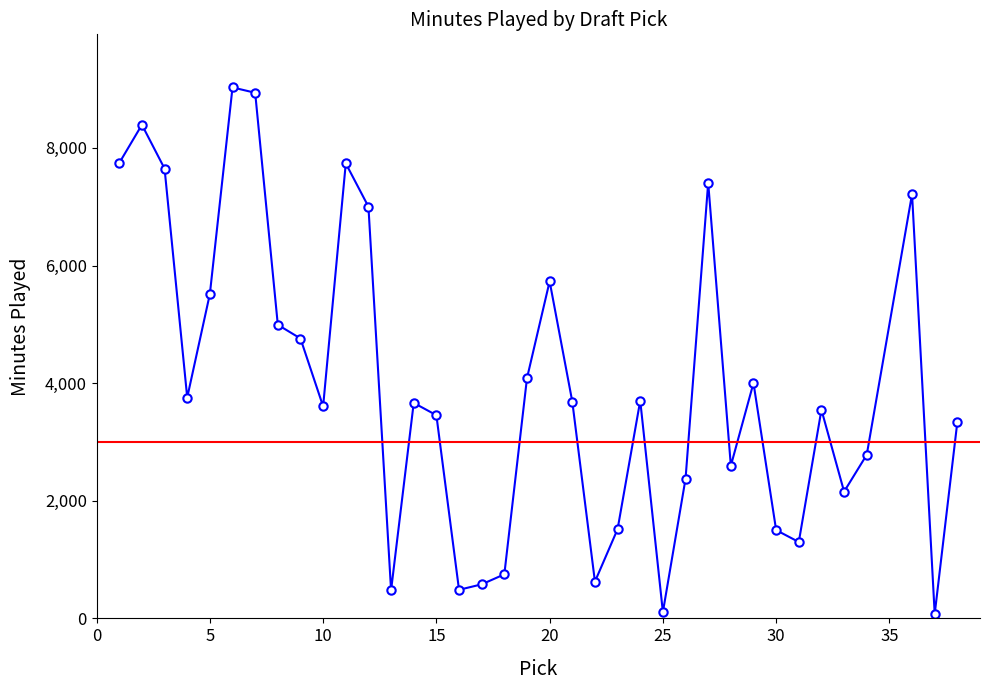

True or false: the data has more than 0 interior local peaks.

True